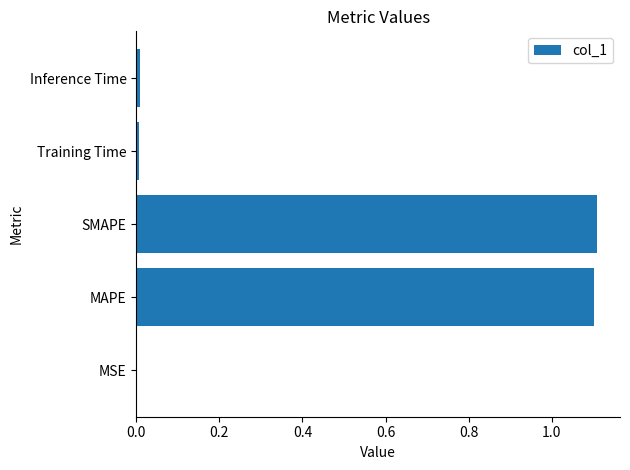

What is the maximum value shown in the chart?

1.1